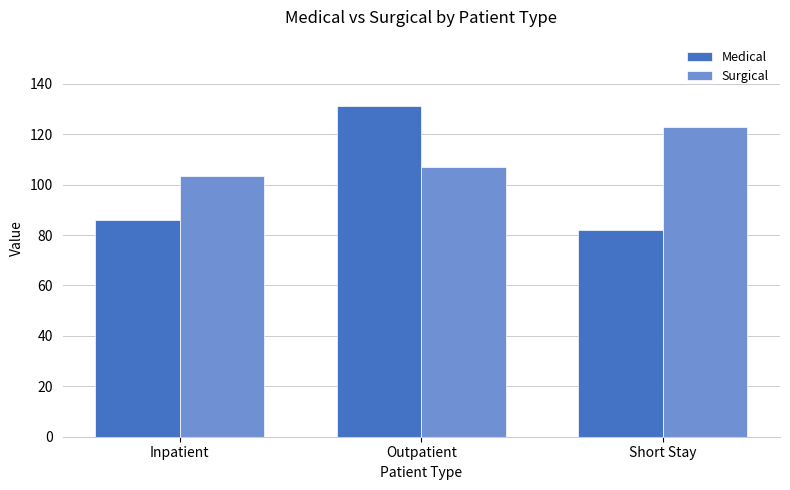

Rank the series at Short Stay from highest to lowest value.

Surgical, Medical